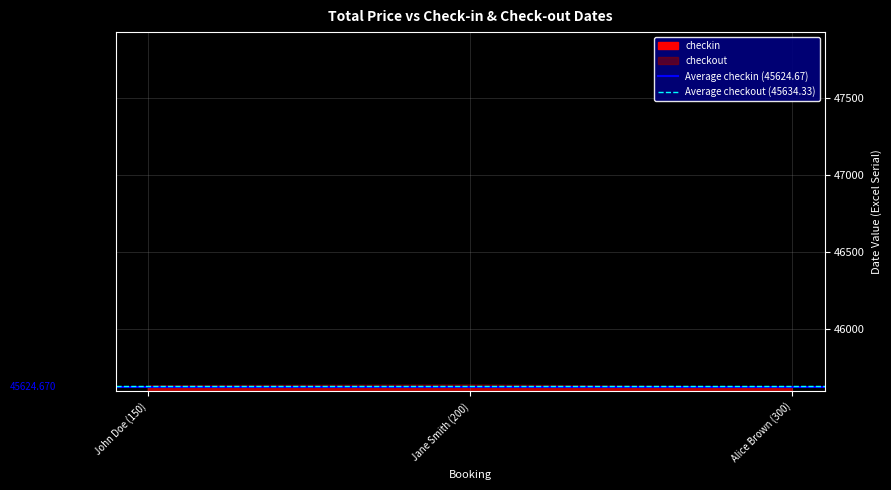

How many distinct data groups are displayed?

2